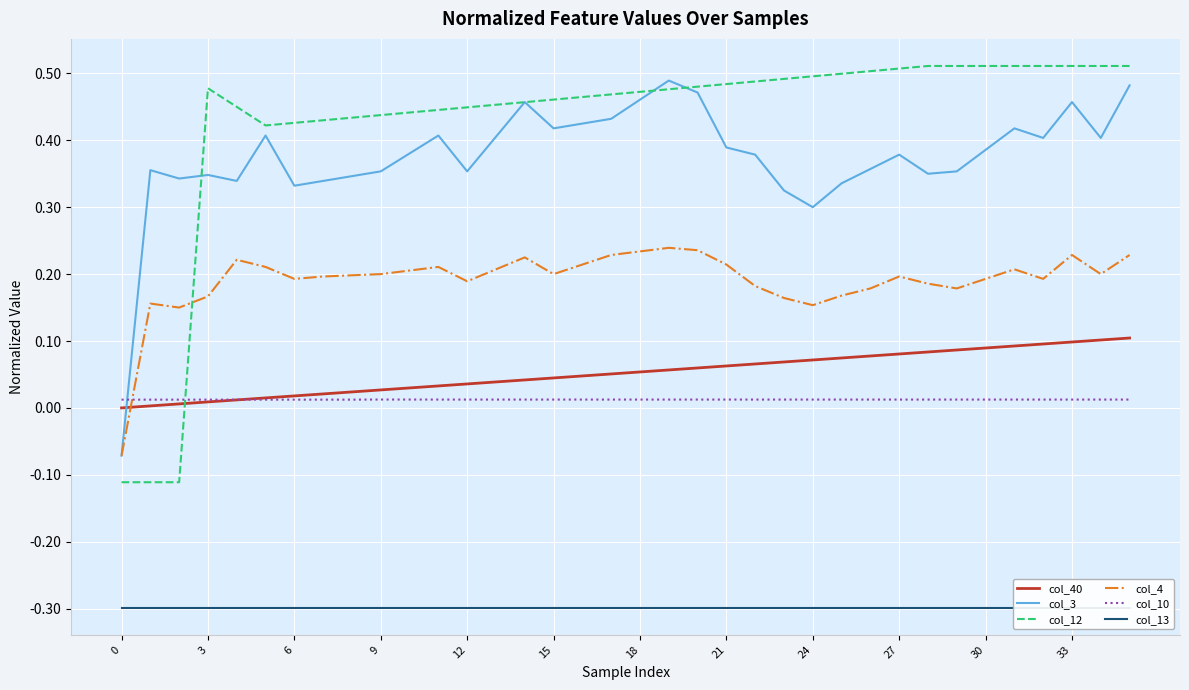

At how many categories does at least one series exceed 0?

36